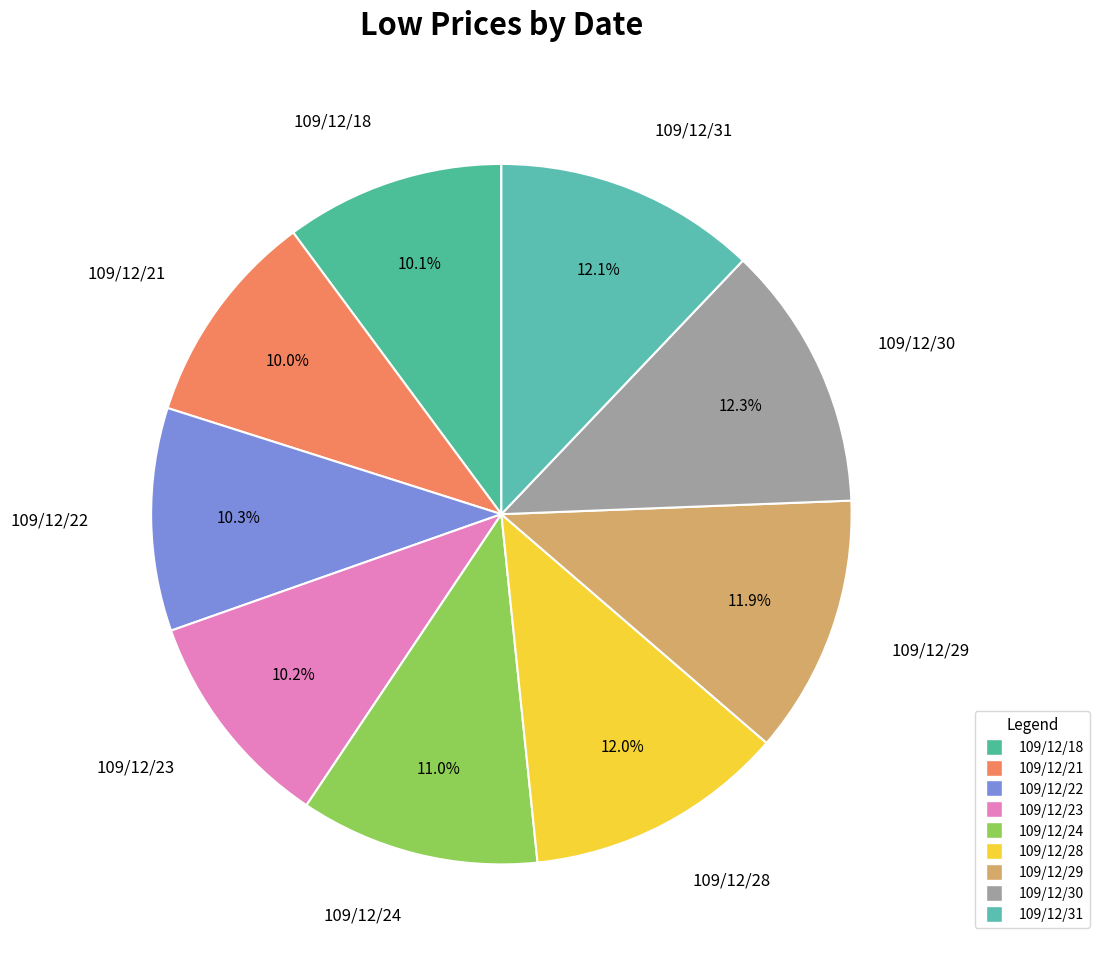

How many segments does this pie chart have?

9